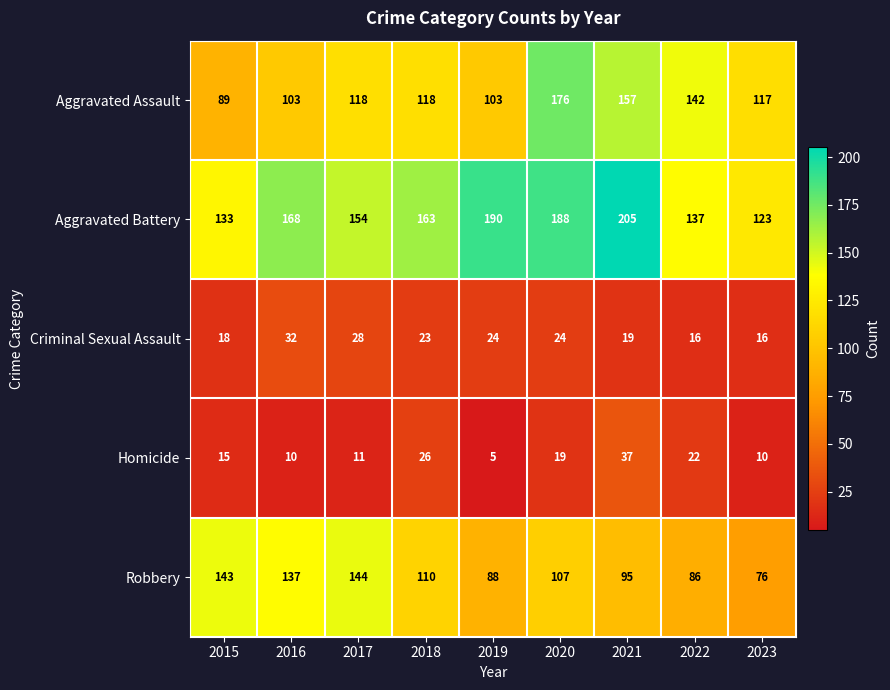

What is the difference between the highest and lowest values at 2017?

143